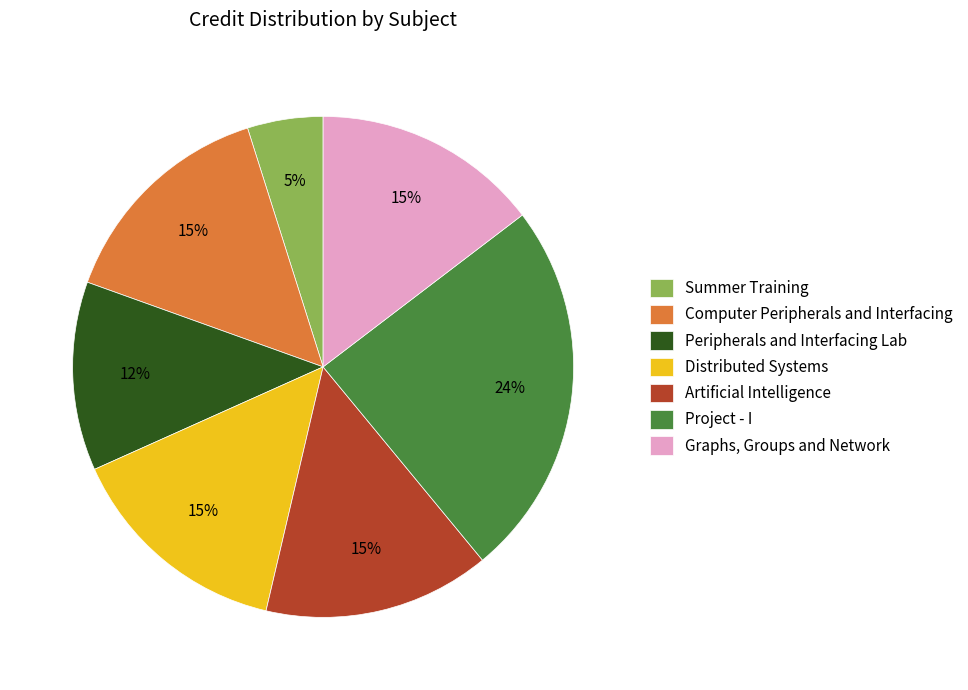

Is there a majority slice in this chart?

No